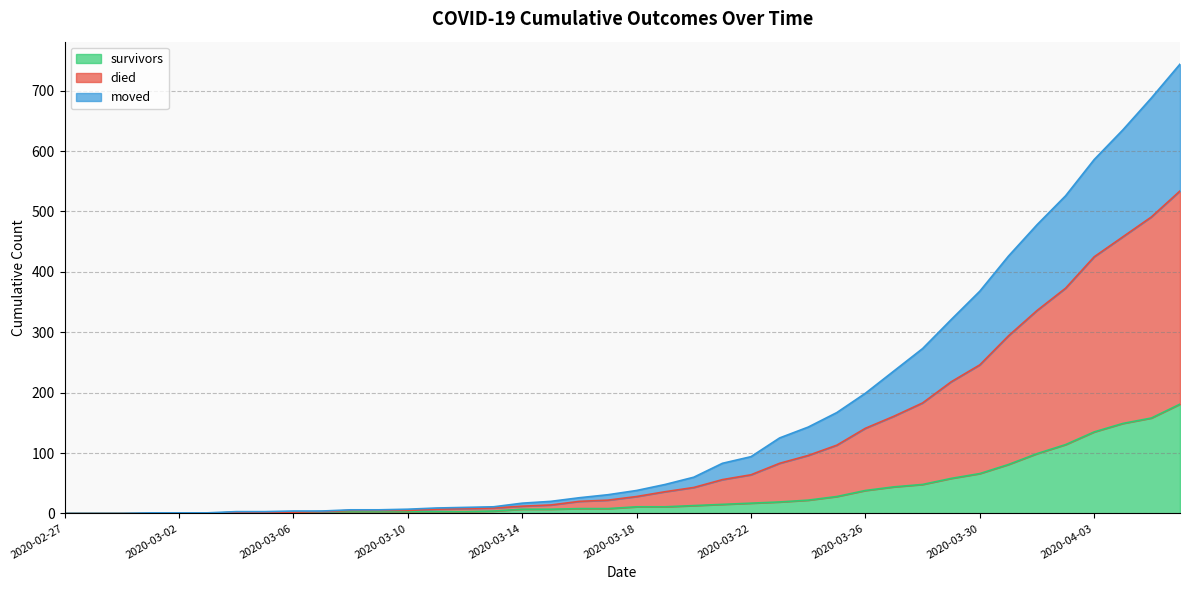

What is the label of the 26th point from the left?

2020-03-23